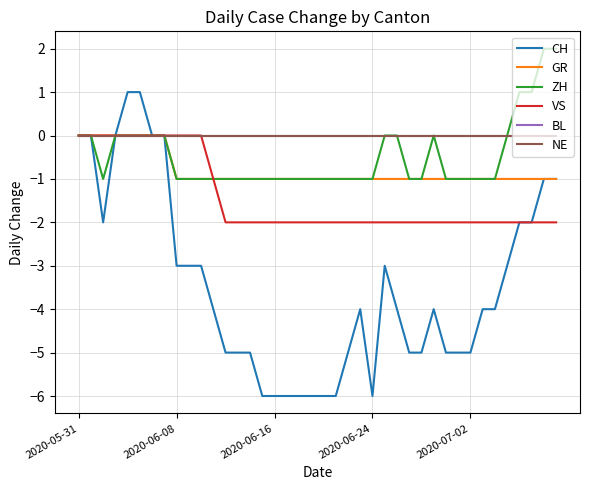

Is this an area chart (filled region under the line)?

No